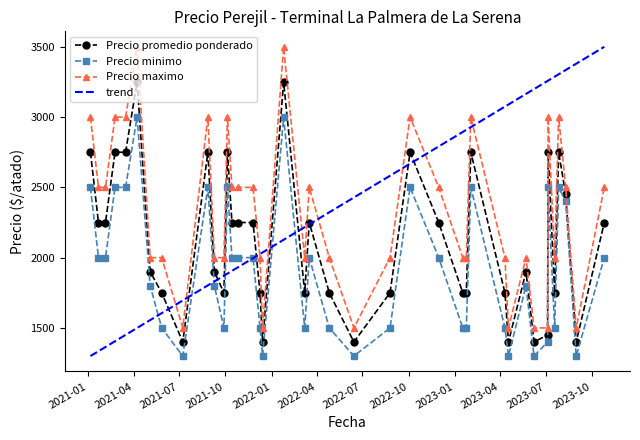

True or false: Precio maximo and Precio minimo cross at least once.

False